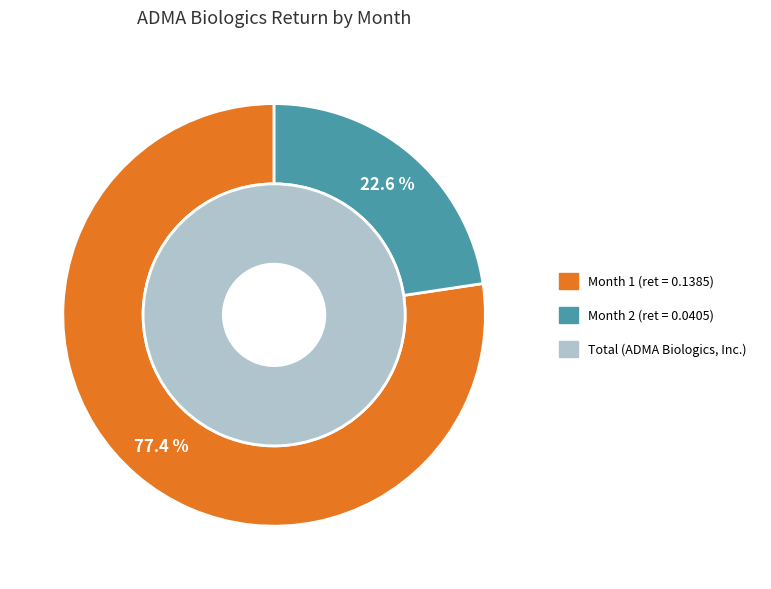

Does any single category account for the majority?

Yes